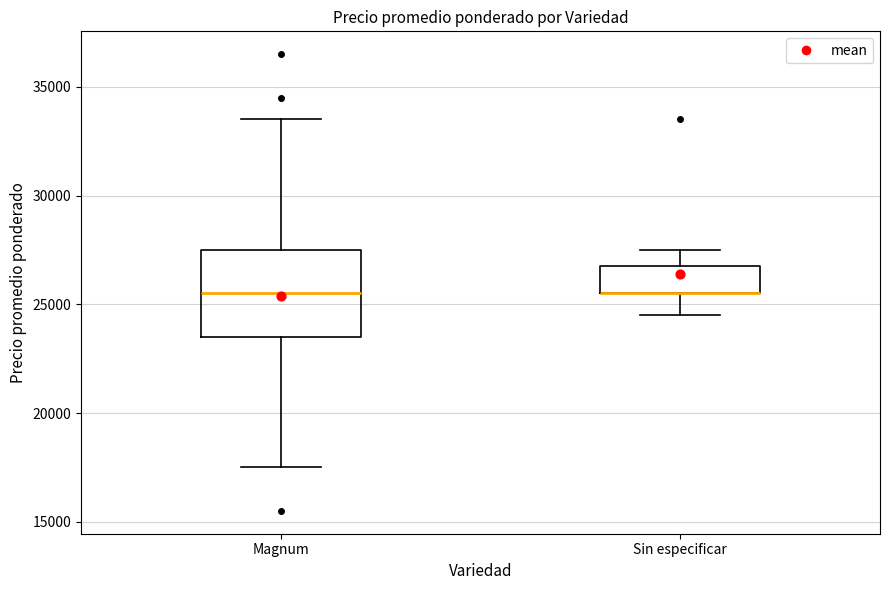

Reading left to right, transcribe this box plot: for each box, give where its median line is, the range the box spans, and where its two whiskers end, as read against the y-axis. The values are not printed on the chart, so give them approximately, as read against the axis.

Magnum: median 25500, box 23500 to 27500, whiskers 17500 to 33500
Sin especificar: median 25500 (drawn on the box's lower edge), box 25500 to 27000, whiskers 24500 to 27500